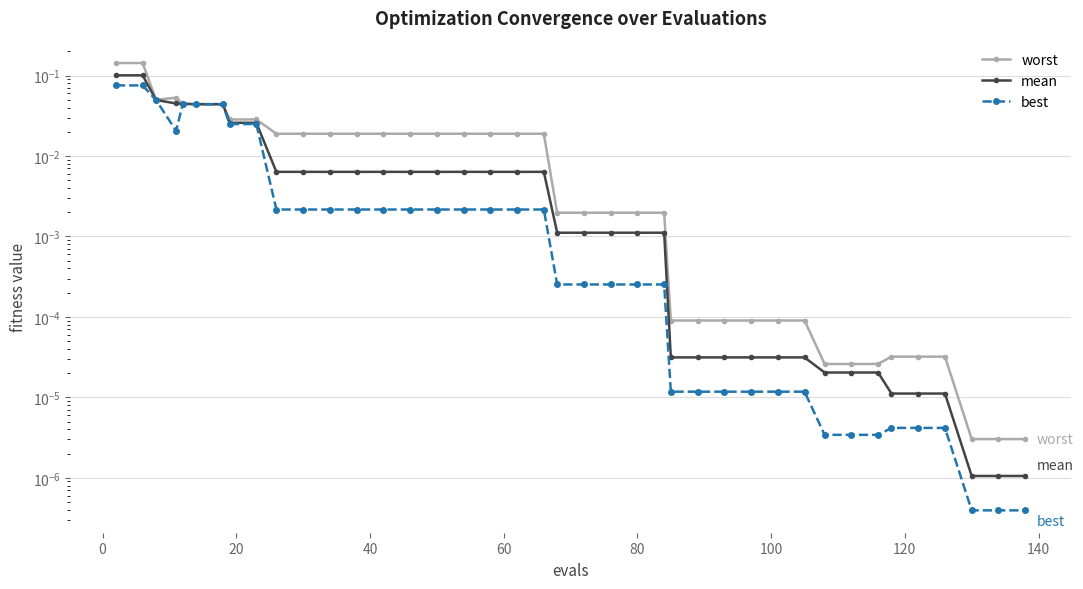

True or false: worst and mean intersect in this chart.

False